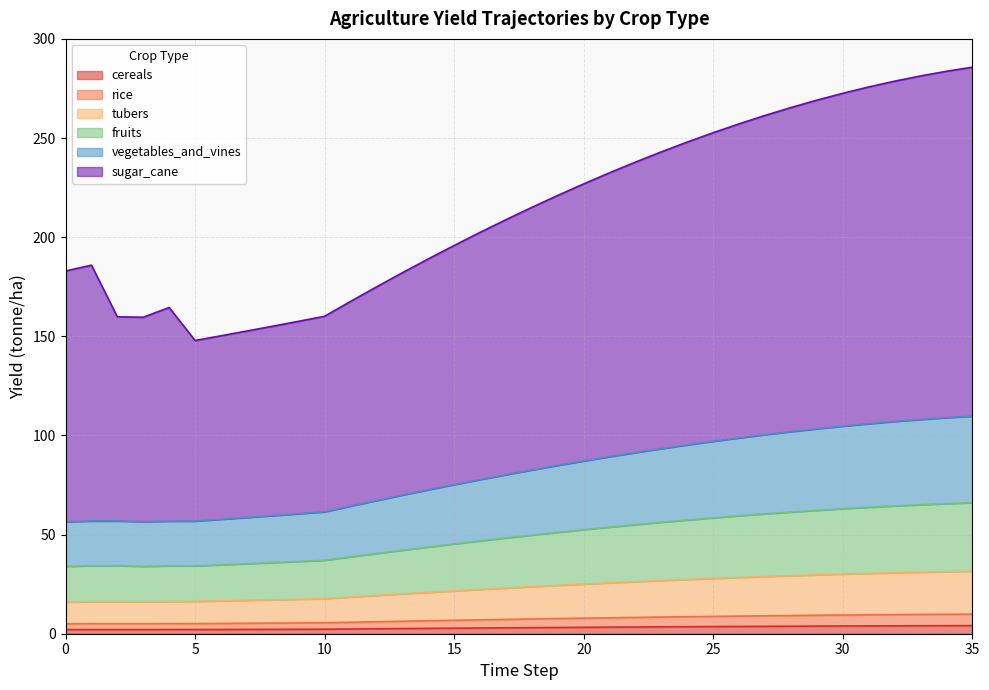

True or false: yf_agrc_tubers_tonne_ha and yf_agrc_rice_tonne_ha intersect in this chart.

False